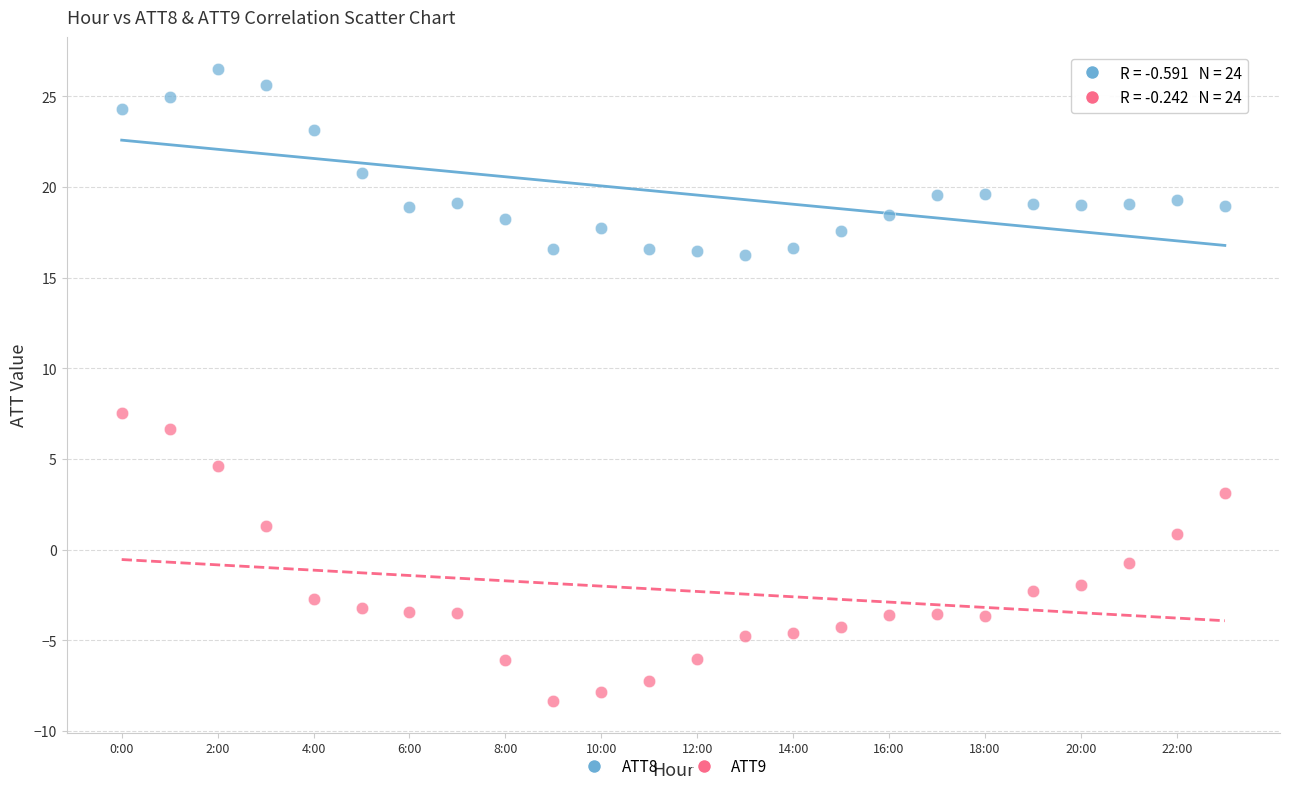

Which series has the largest Y range (max minus min)?

ATT9